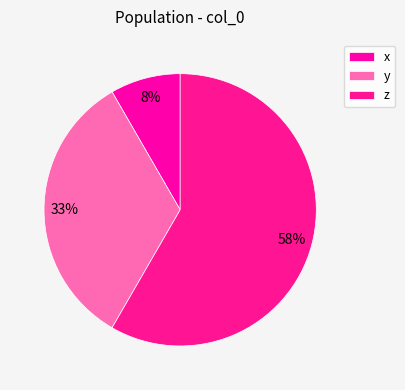

How many segments does this pie chart have?

3